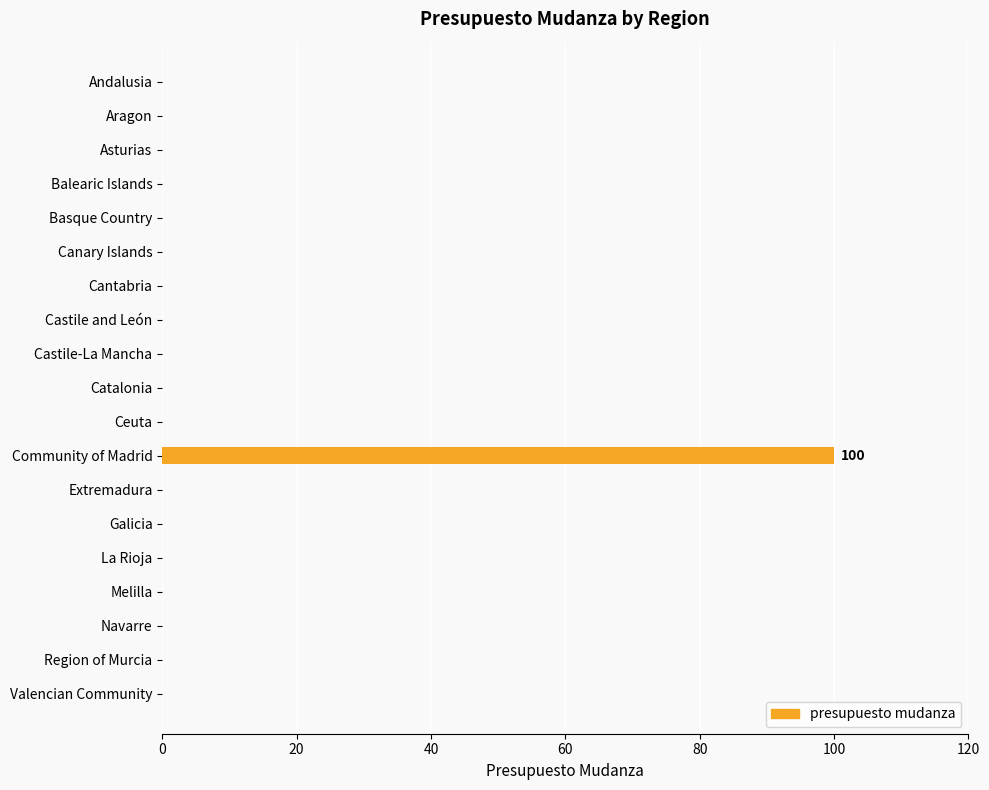

How many series are shown in this chart?

1